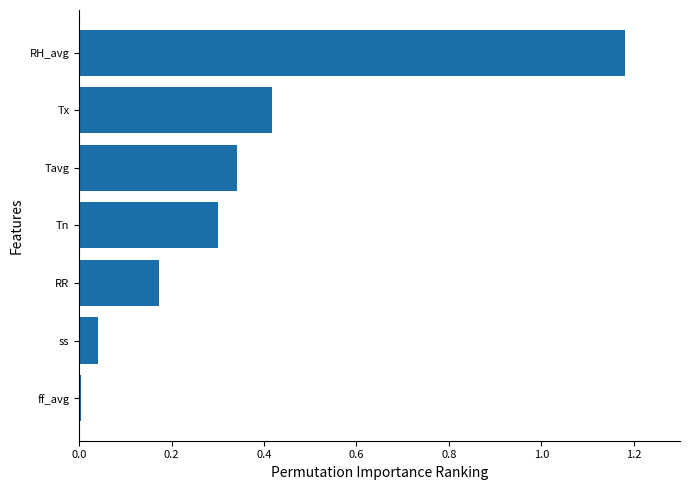

Is it true that the value at Tavg is 0.3?

True